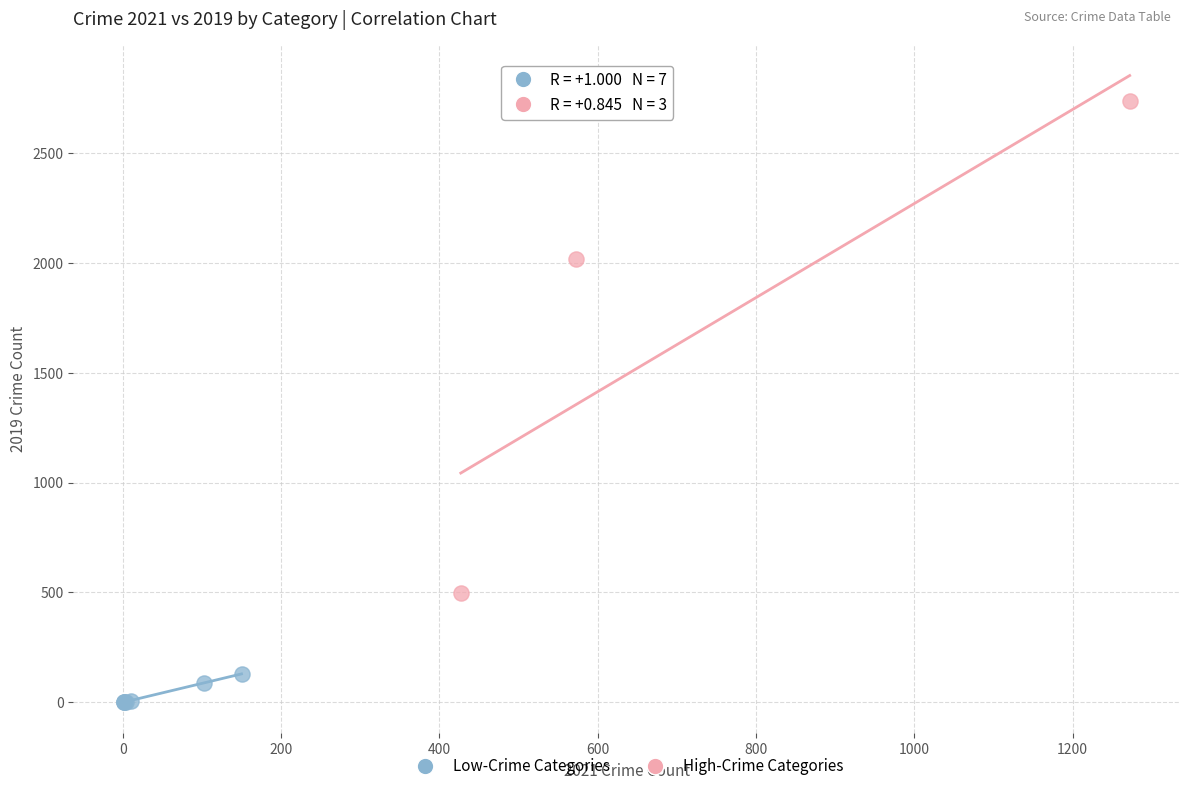

Which series has the largest Y range (max minus min)?

High-Crime Categories